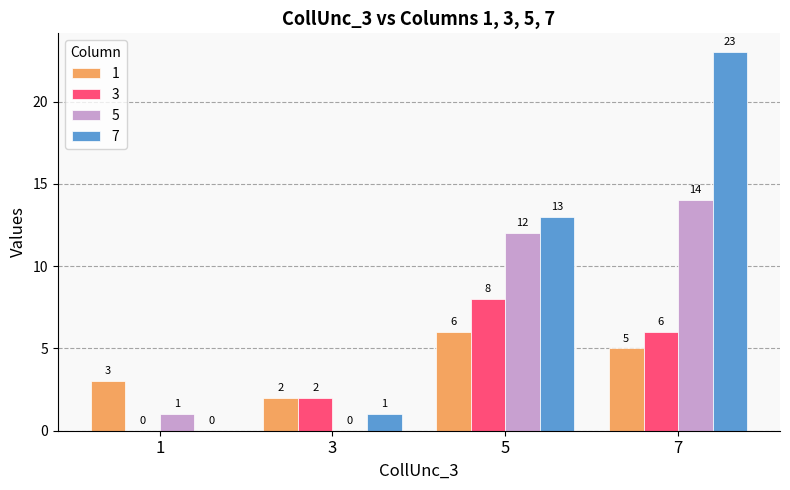

How many 3 values are between 2 and 8?

3